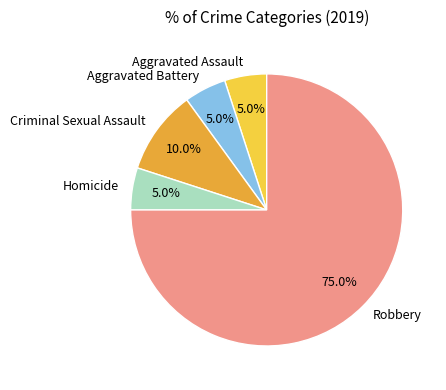

True or false: Aggravated Assault accounts for 5% of the total.

True